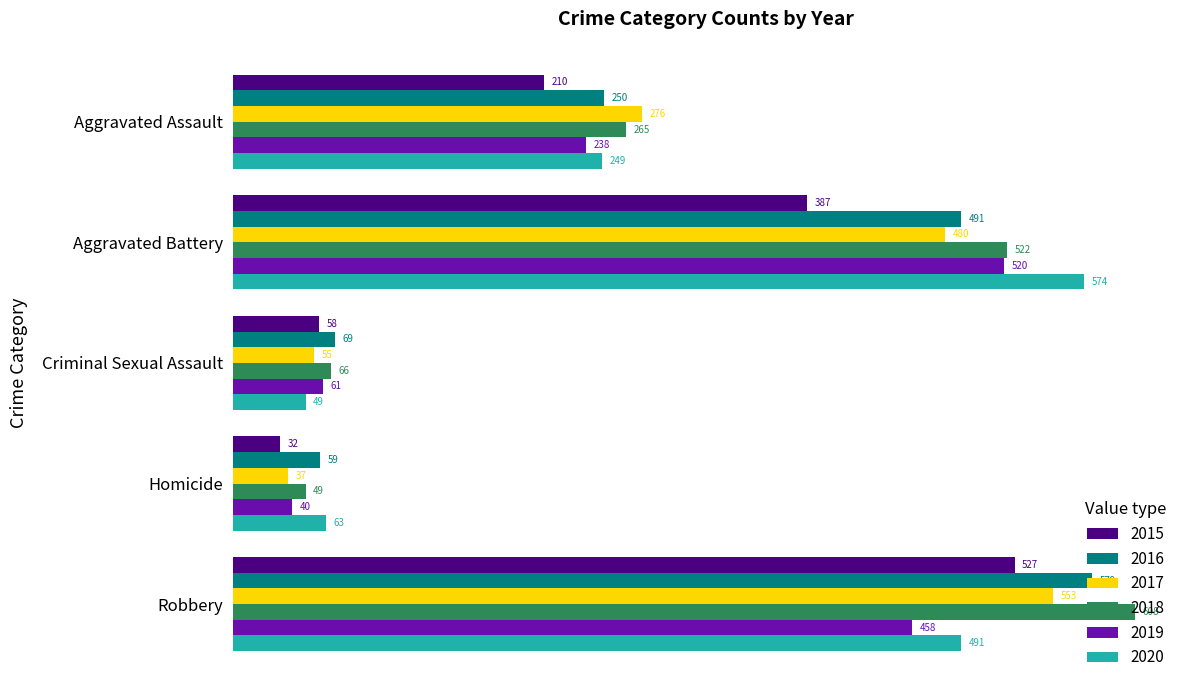

What is the difference between the maximum and minimum values in the 2020 series?

525